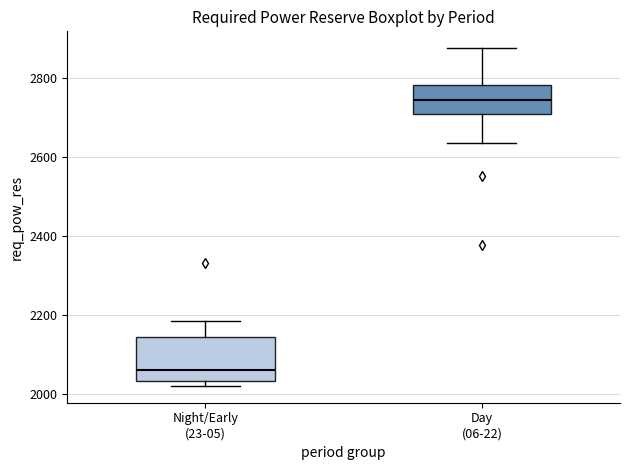

Where is the upper edge of the box for Night/Early (23-05) on the y-axis? The values are not printed on the chart, so give them approximately, as read against the axis.

2140